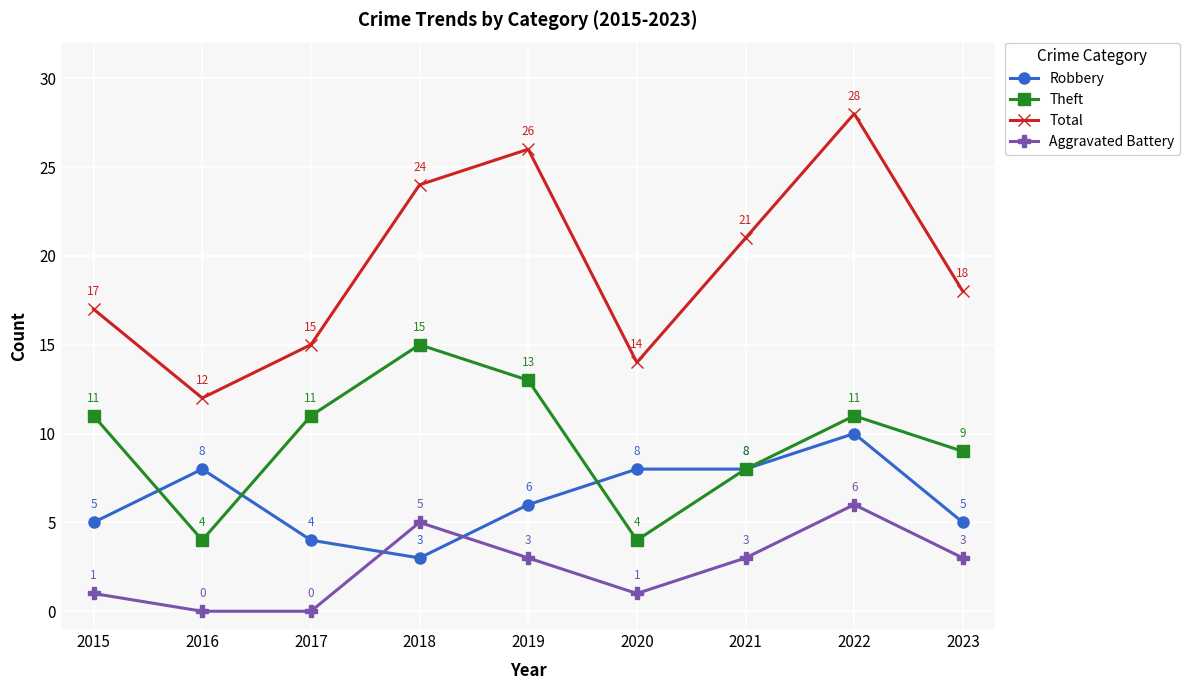

Count the number of categories in the chart.

9